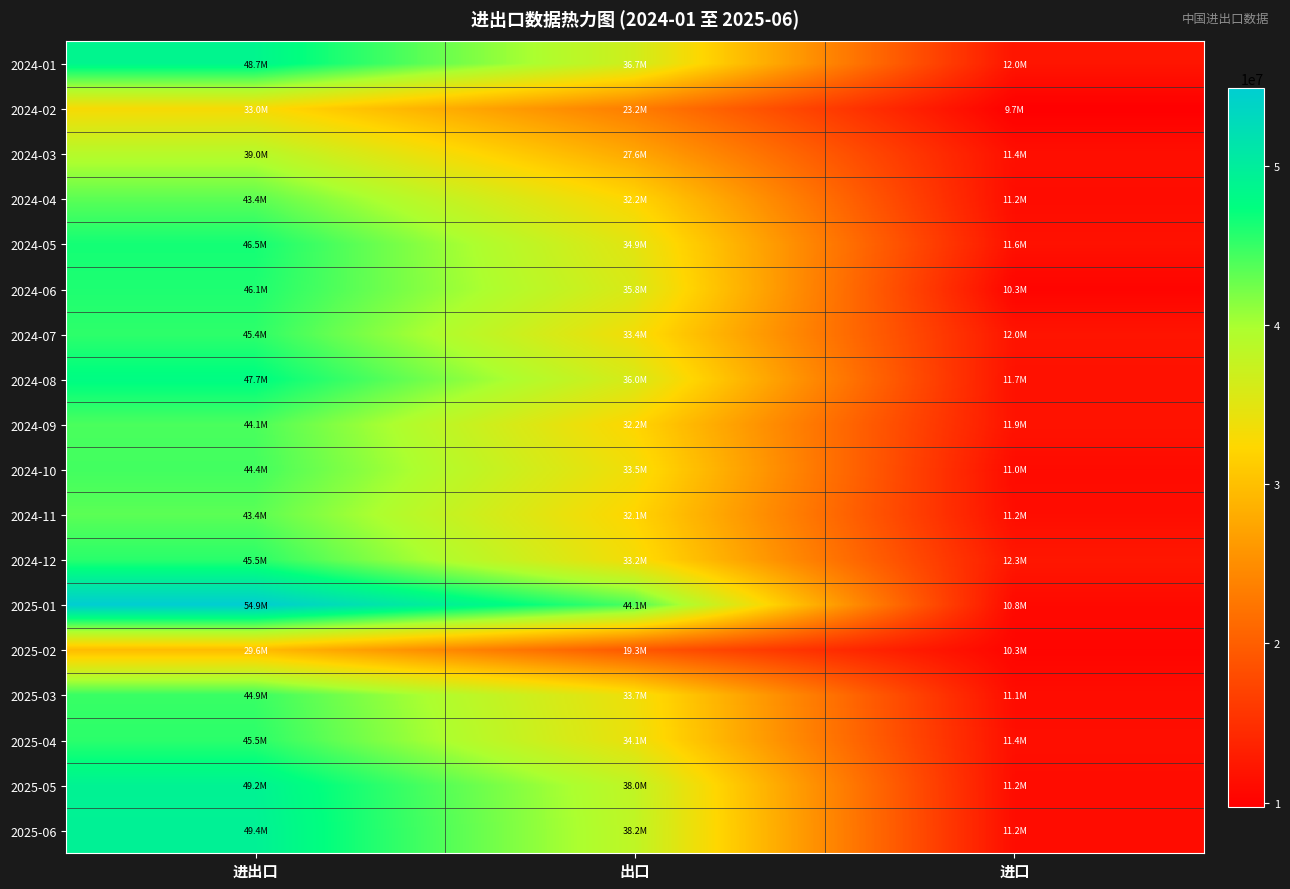

What is the difference between the highest and lowest values at 进口?

2562686